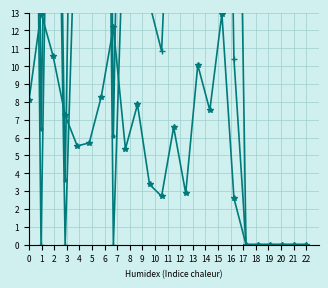

In destination_state, how many points are higher than both neighbors (excluding endpoints)?

6